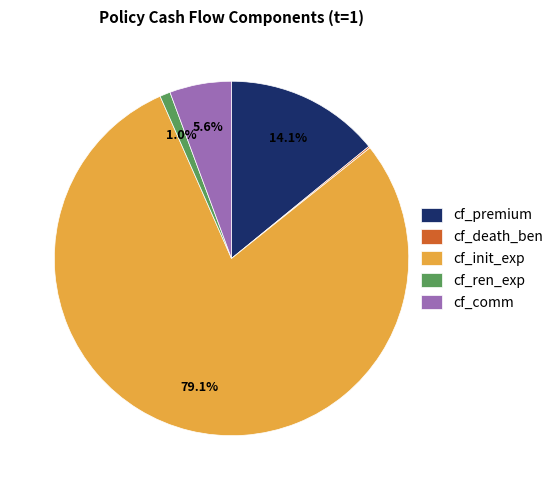

What percentage do cf_comm and cf_ren_exp together represent?

6.6%